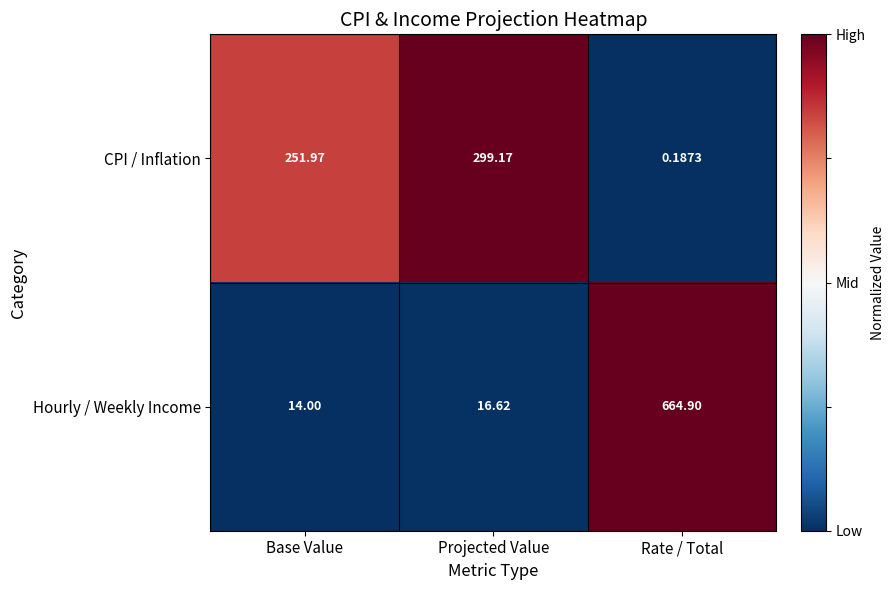

At which category is the sum across all series the highest?

Rate / Total